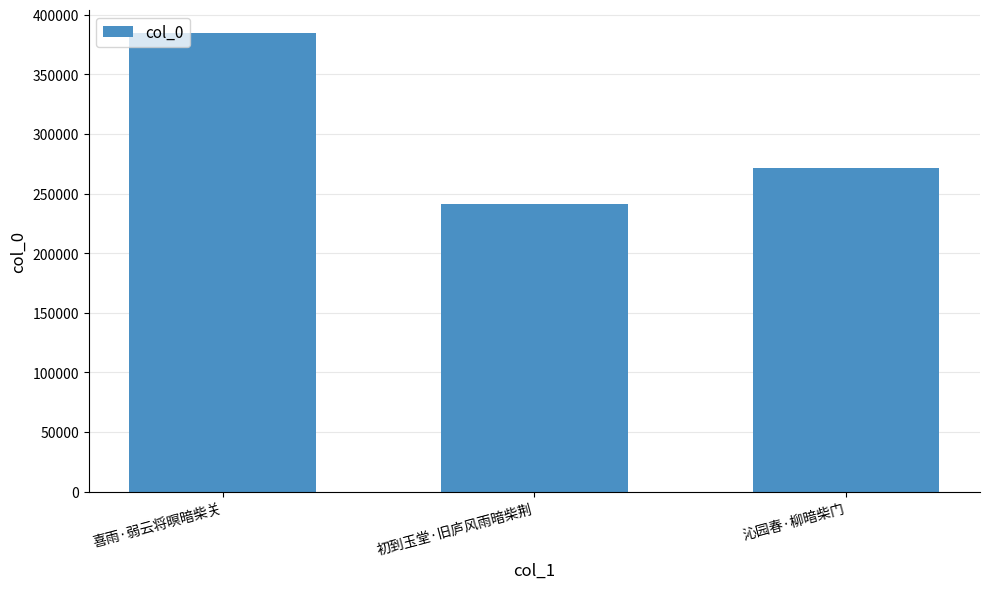

At which label is the value closest to 313136?

沁园春·柳暗柴门